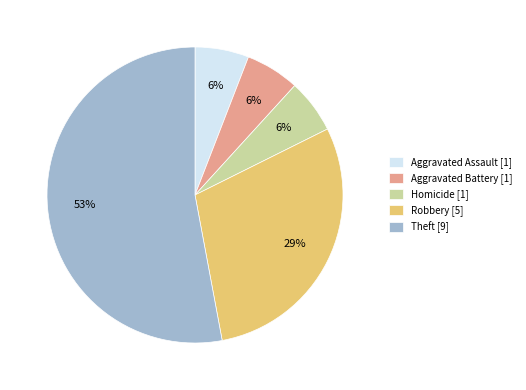

Combined, do Aggravated Battery [1] and Robbery [5] account for over 50%?

No